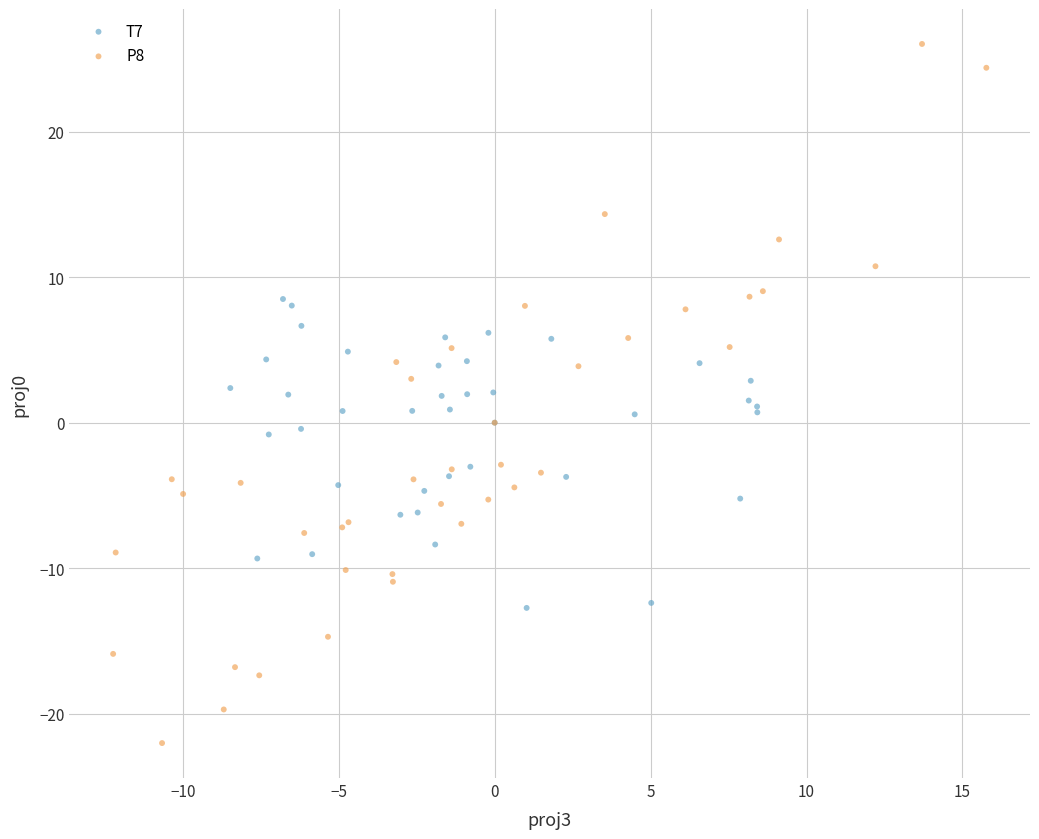

What are all the series names shown in the legend?

T7, P8